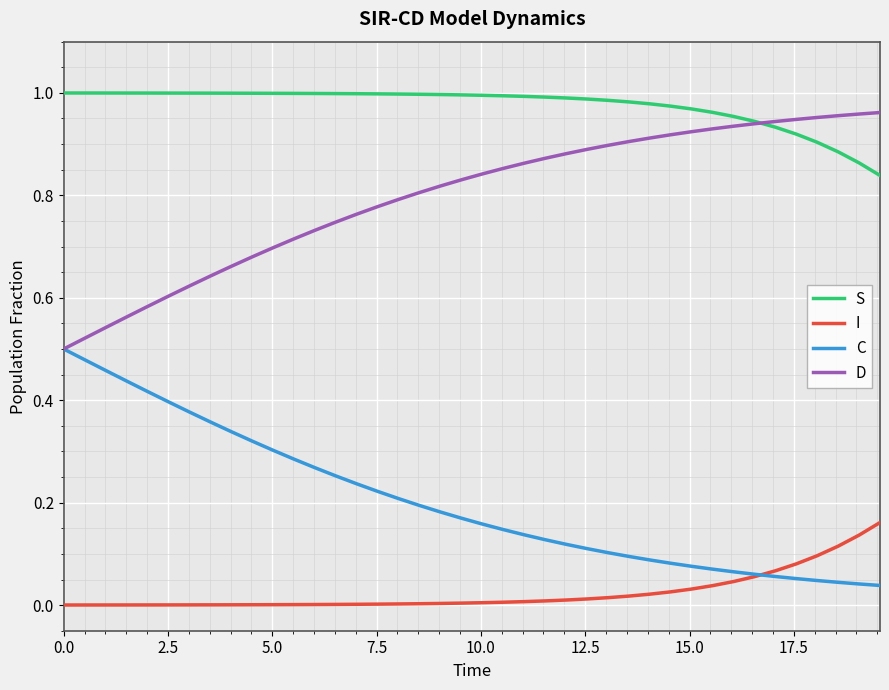

True or false: S and C cross at least once.

False